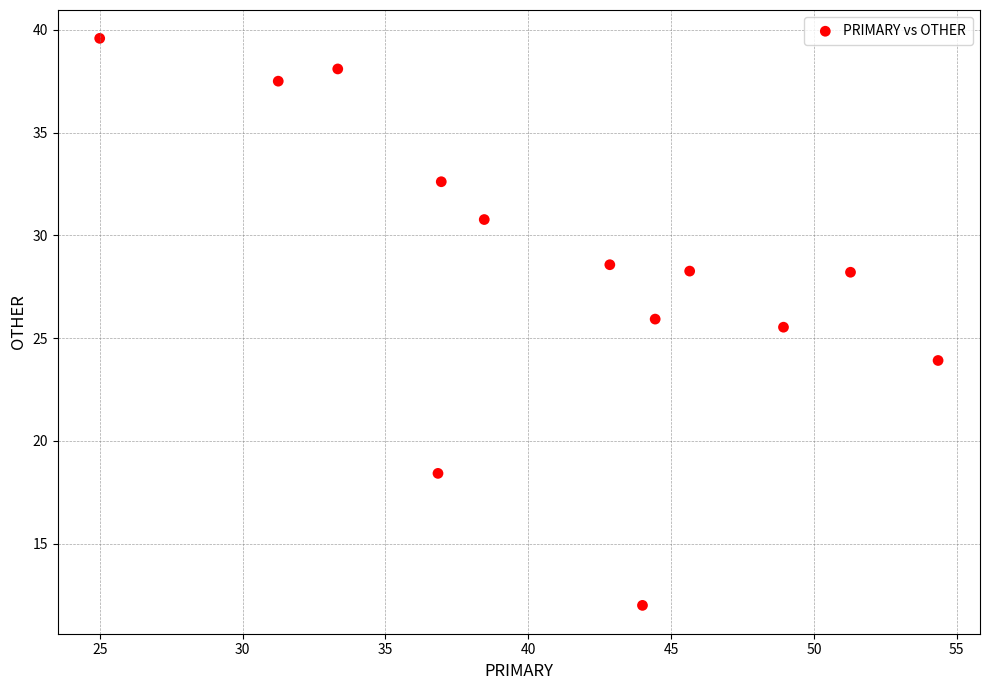

What is the range of Y values (max minus min)?

27.6